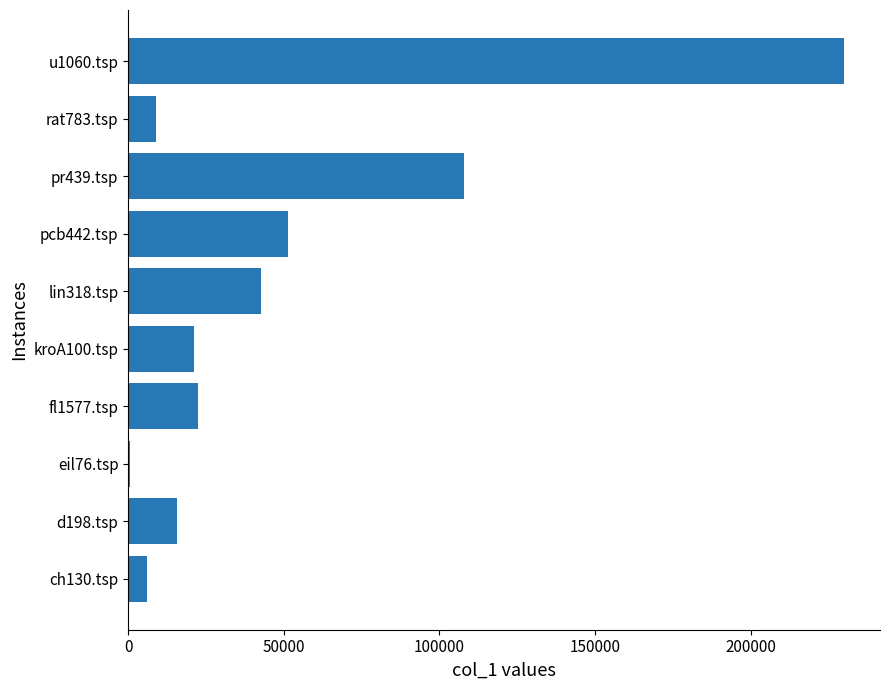

What is the change in value from pr439.tsp to u1060.tsp?

+121957